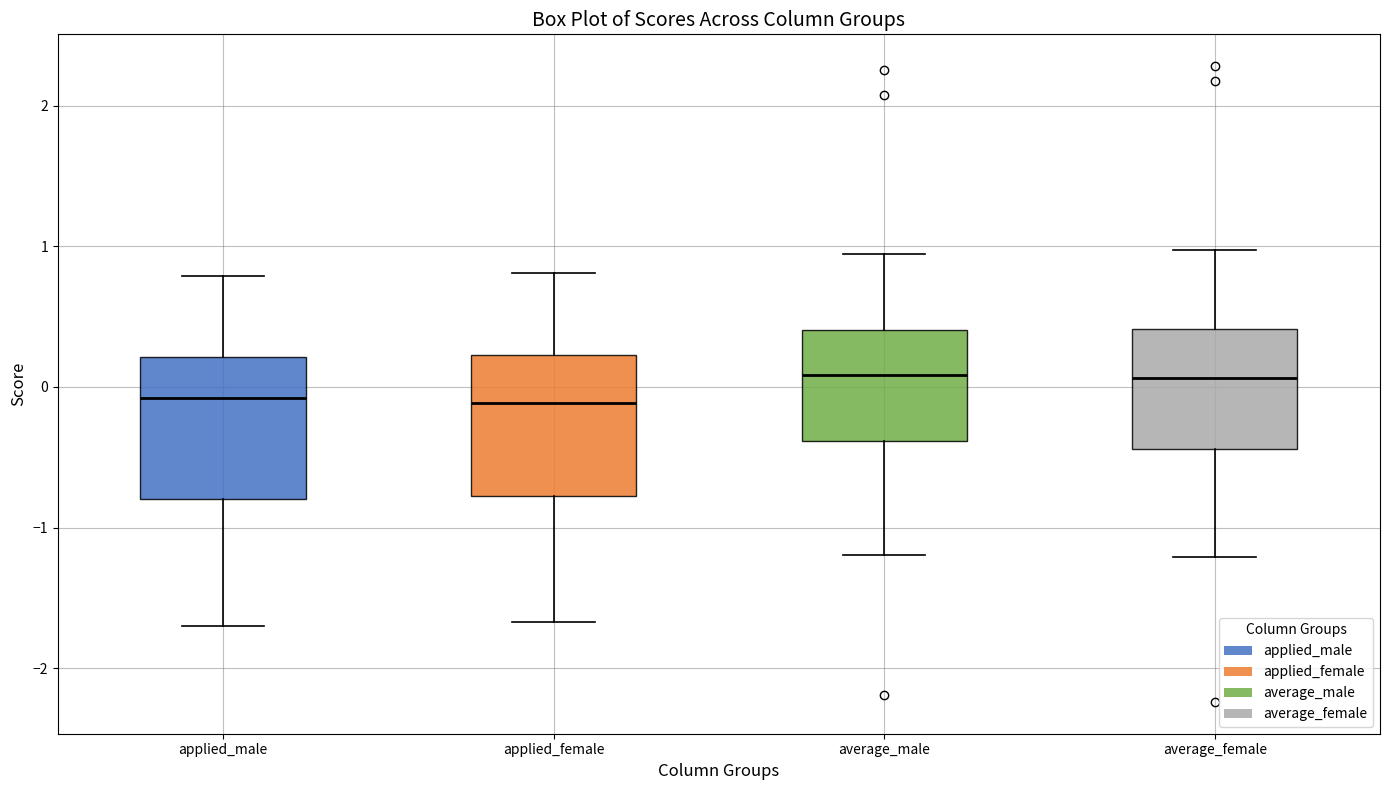

Where is the lower edge of the box for average_male on the y-axis? The values are not printed on the chart, so give them approximately, as read against the axis.

-0.4